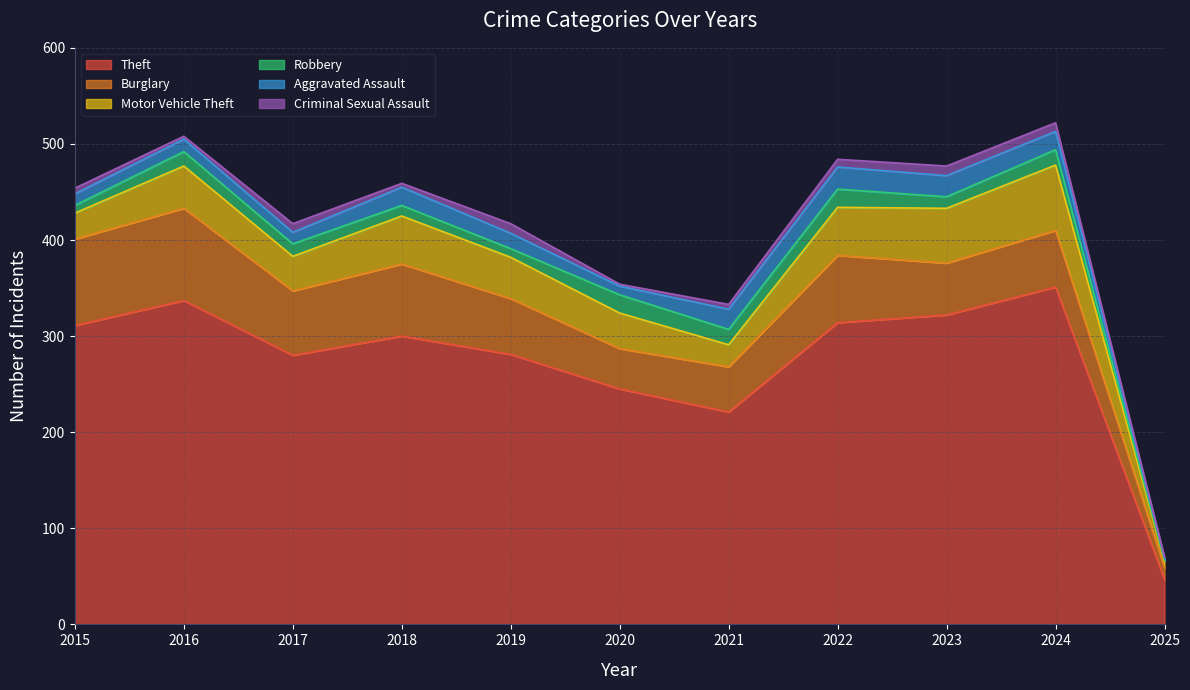

How many interior local valleys does the Burglary series have?

3